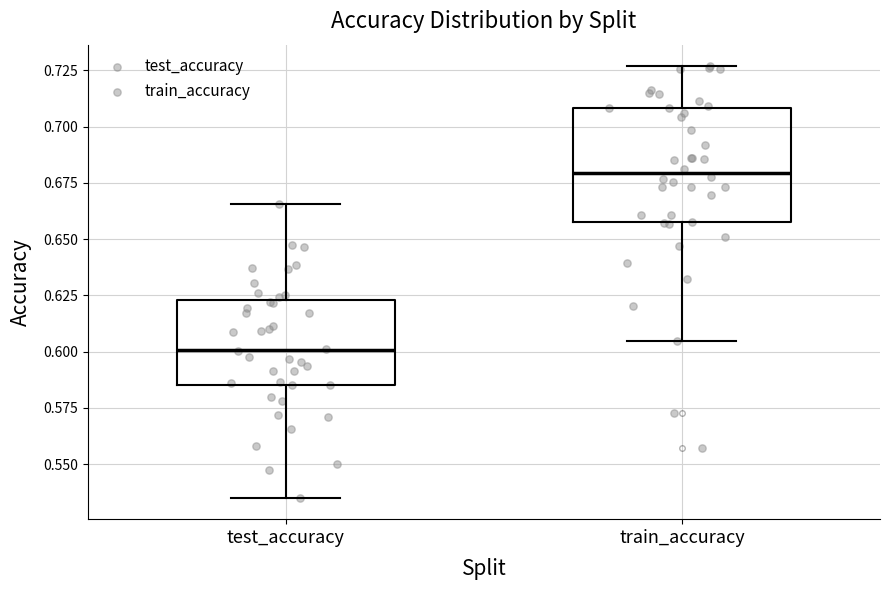

Which box is the tallest, from its lower edge to its upper edge?

train_accuracy